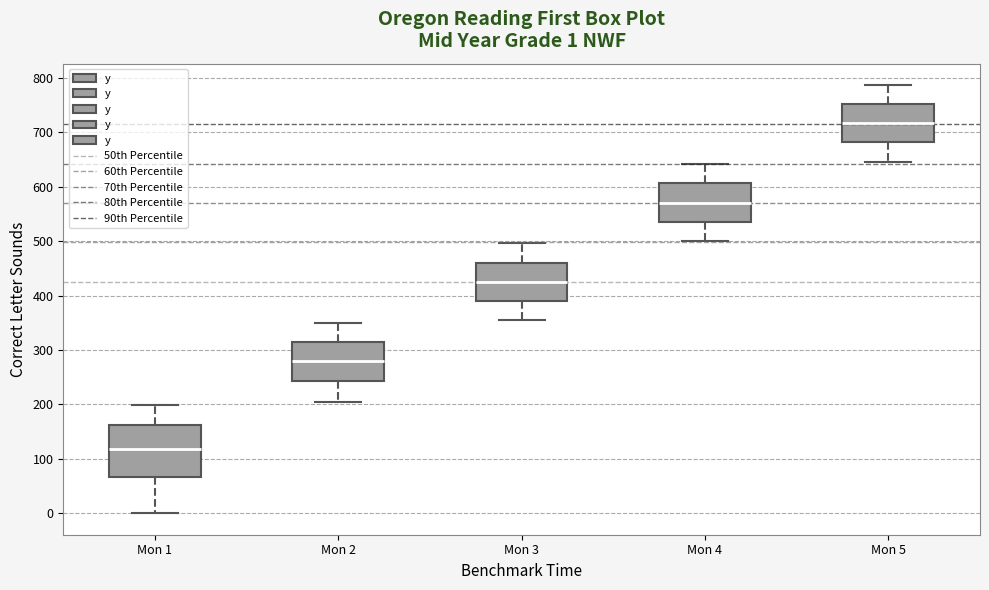

Which box has the lowest median line?

Mon 1